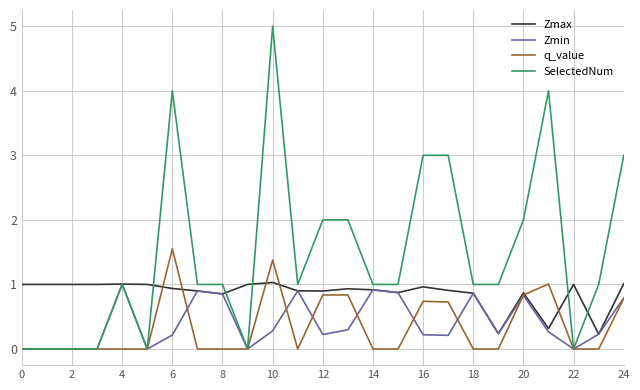

Which series has the widest spread of values?

SelectedNum